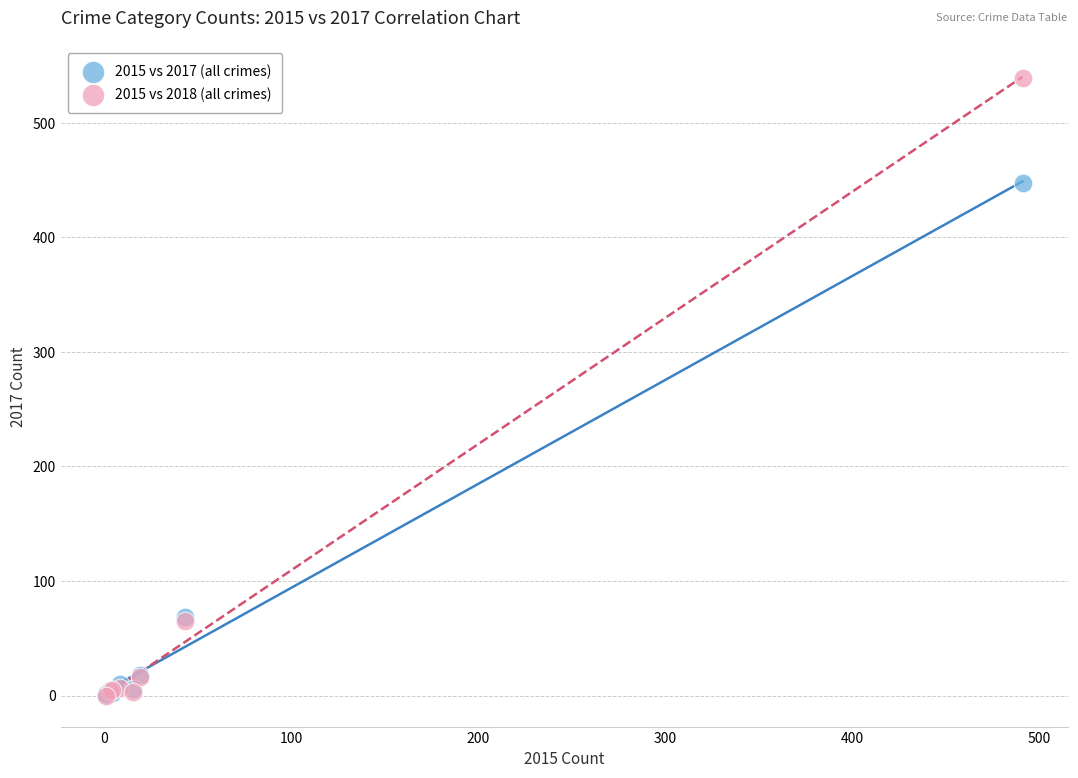

In the 2015 vs 2018 (all crimes) series, what Y value is closest to 269?

65